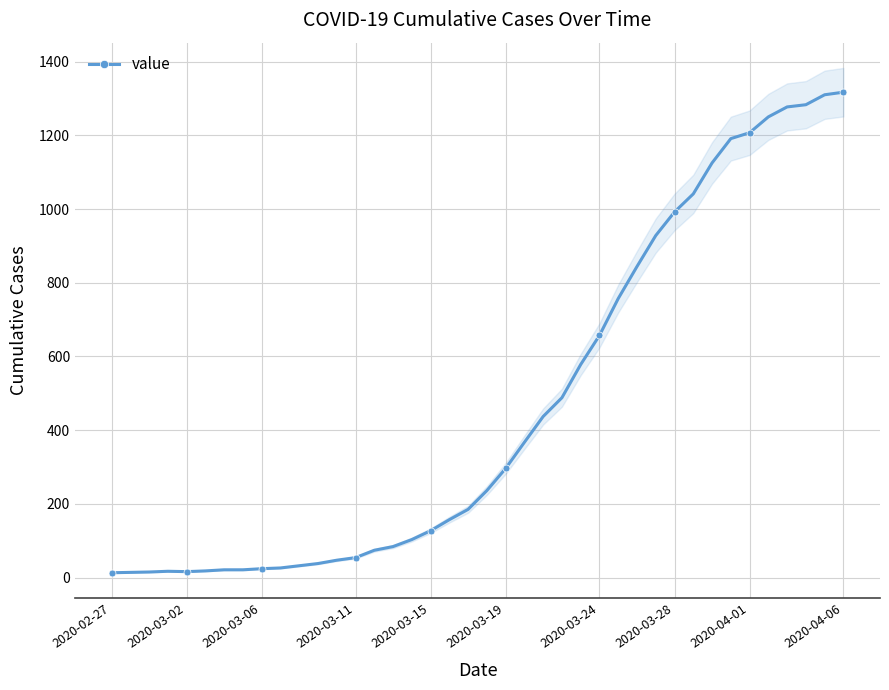

What is the maximum value for value?

1317